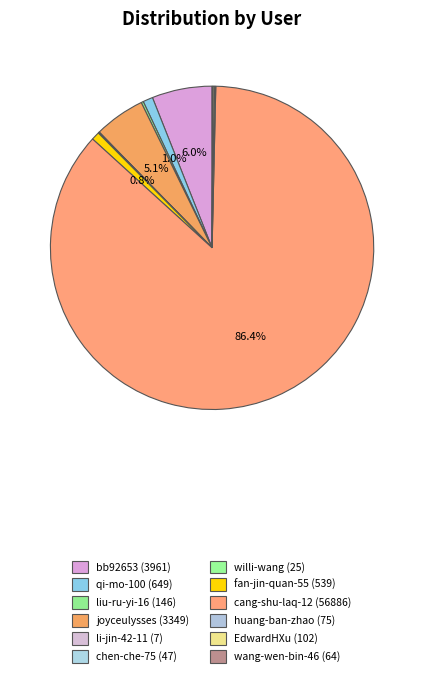

What portion of the pie excludes chen-che-75?

99.9%